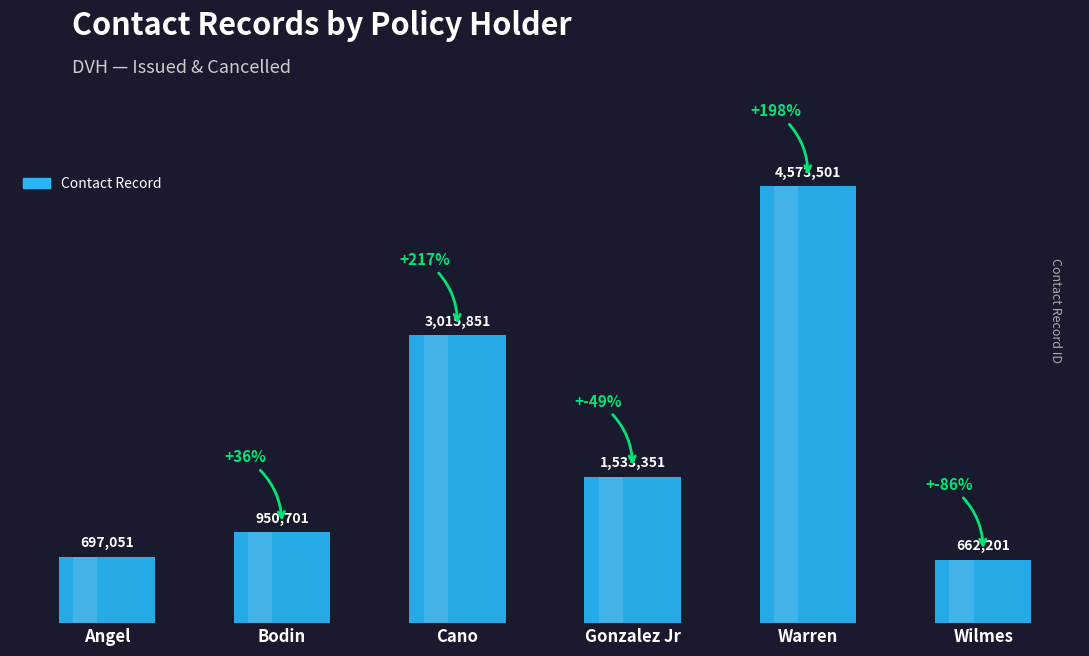

Which has a higher value, Cano or Angel?

Cano